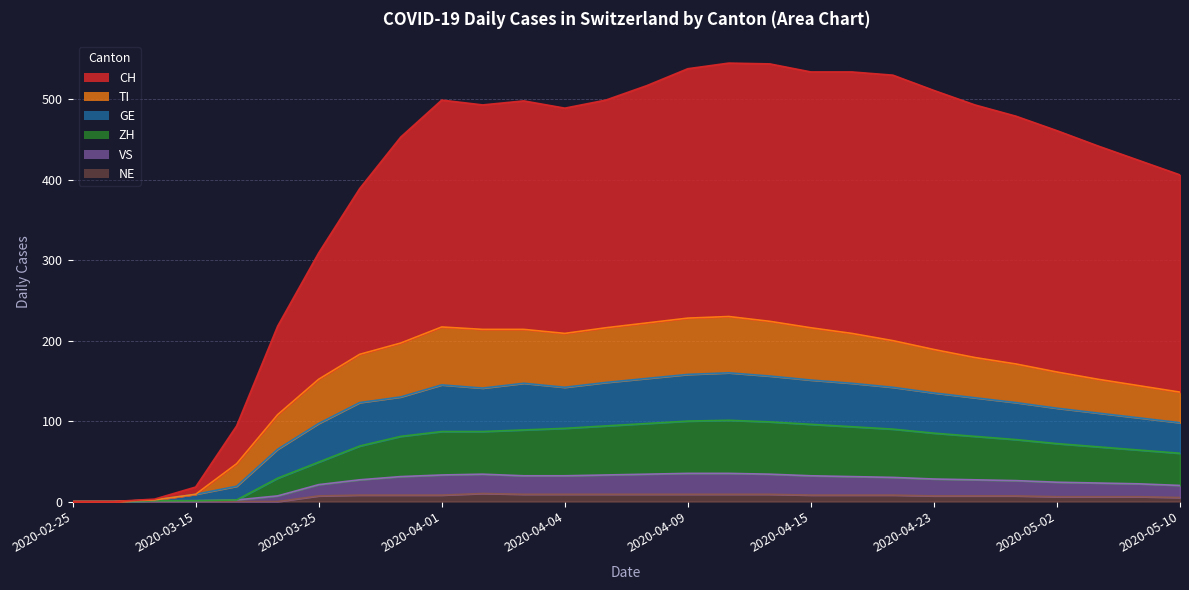

The GE series shows -92 at 2020-02-25. True or false?

False